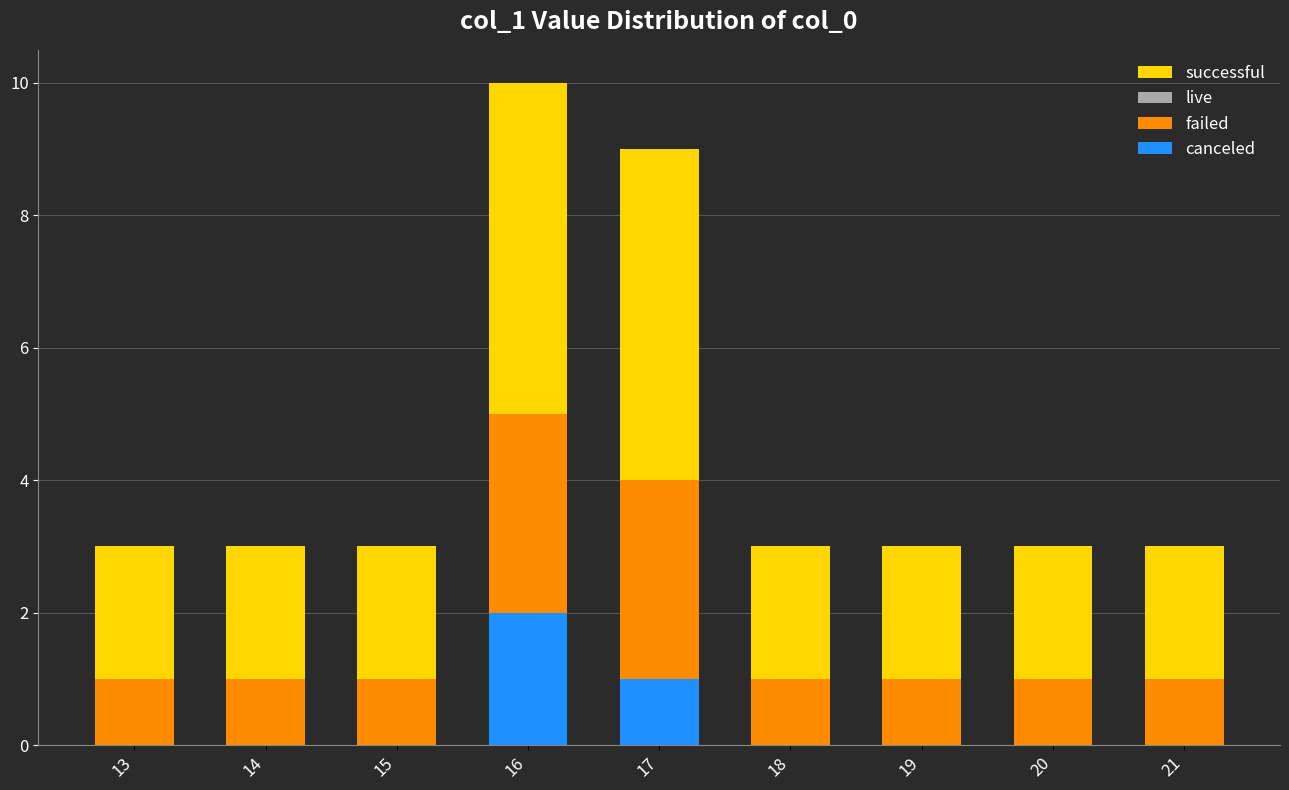

Does the chart contain stacked bars?

Yes